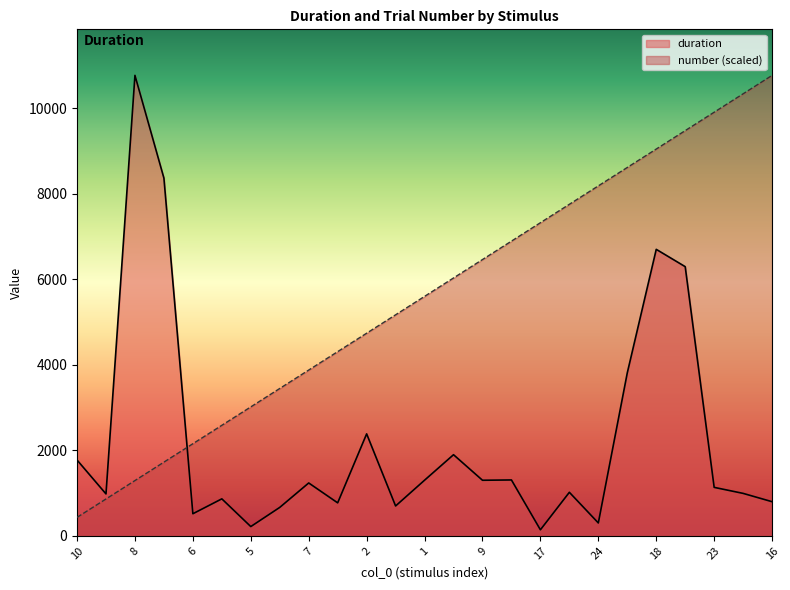

Which series changed the most between 11 and 22?

number